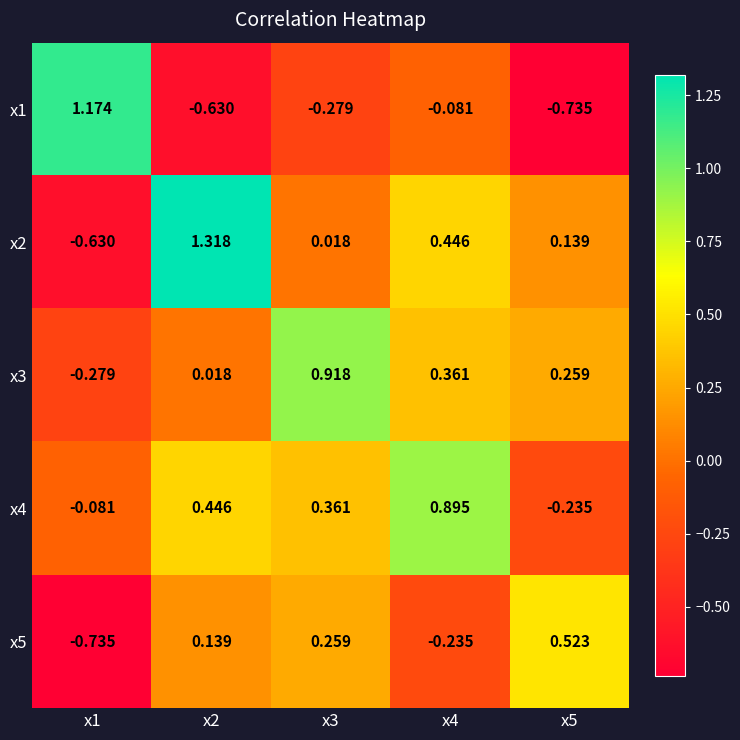

Is the value of x1 at x4 greater than the value of x4 at x3?

No